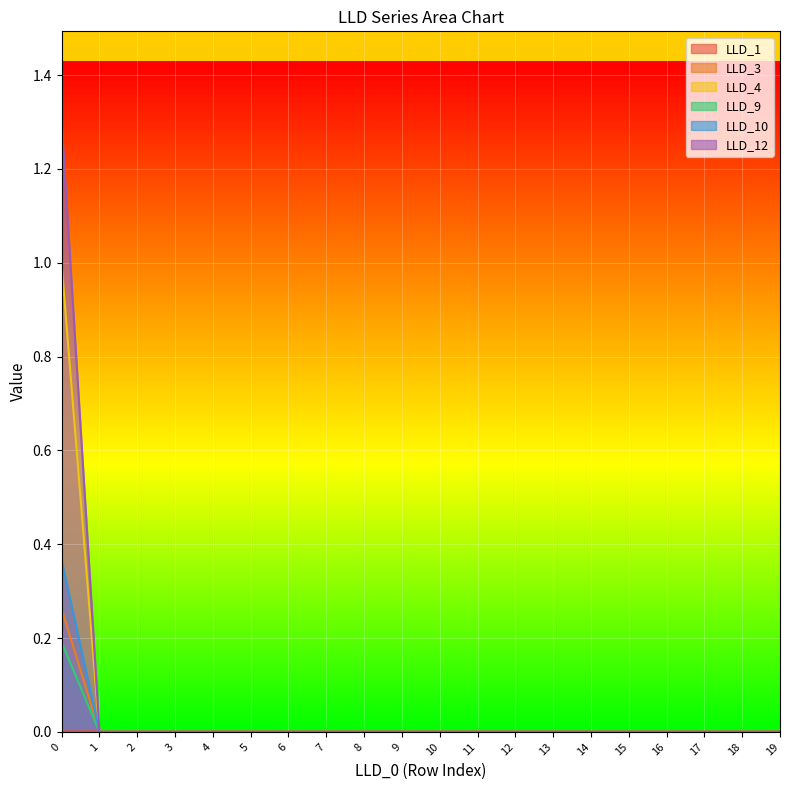

Where do LLD_9 and LLD_1 first cross each other?

0 and 1